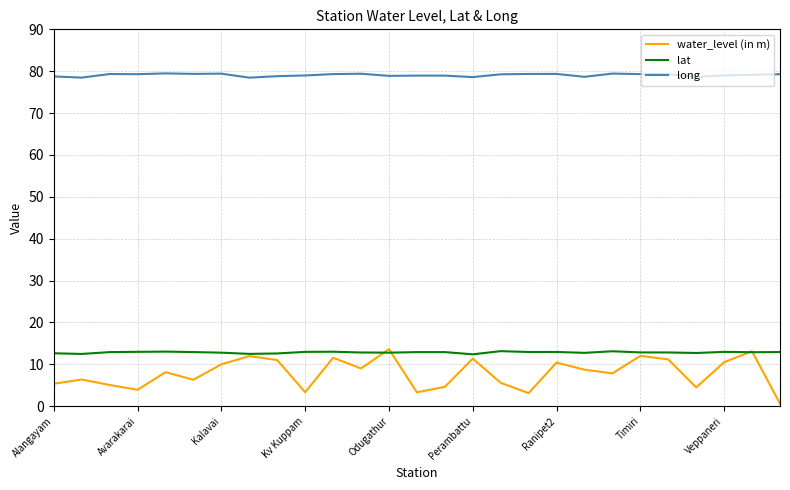

Which series has the largest total across all categories?

long